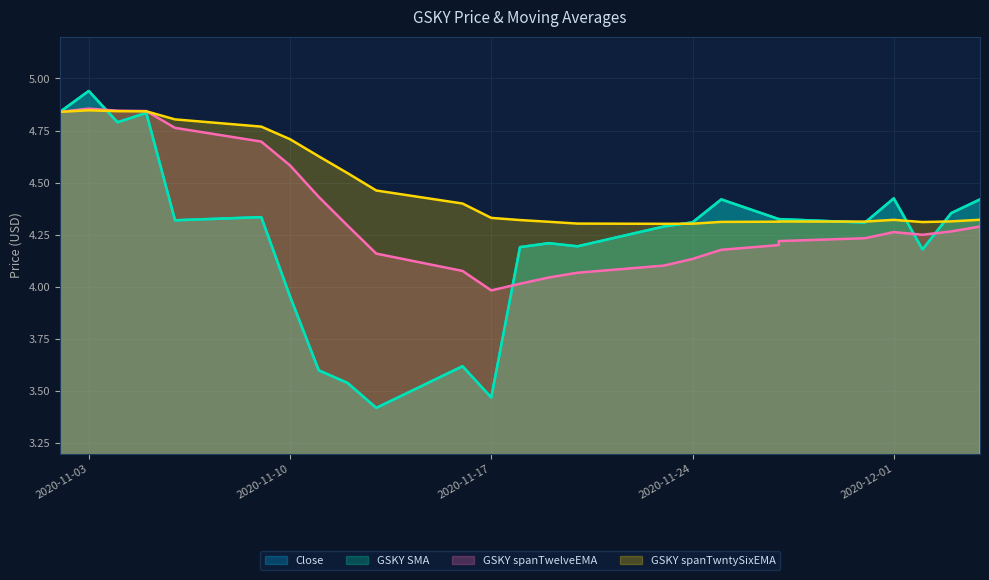

The GSKY spanTwntySixEMA series shows 6.7 at 2020-11-05. True or false?

False